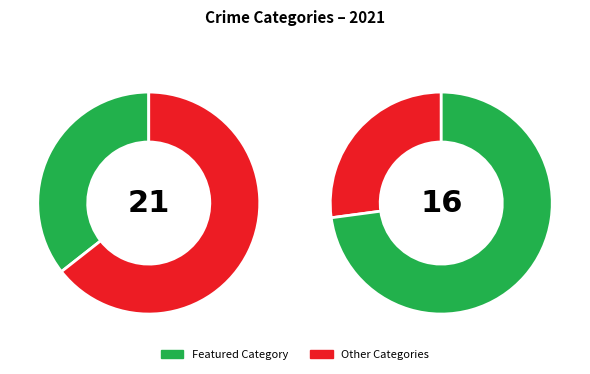

What percentage is the values_2021 slice, to the nearest percent?

35%